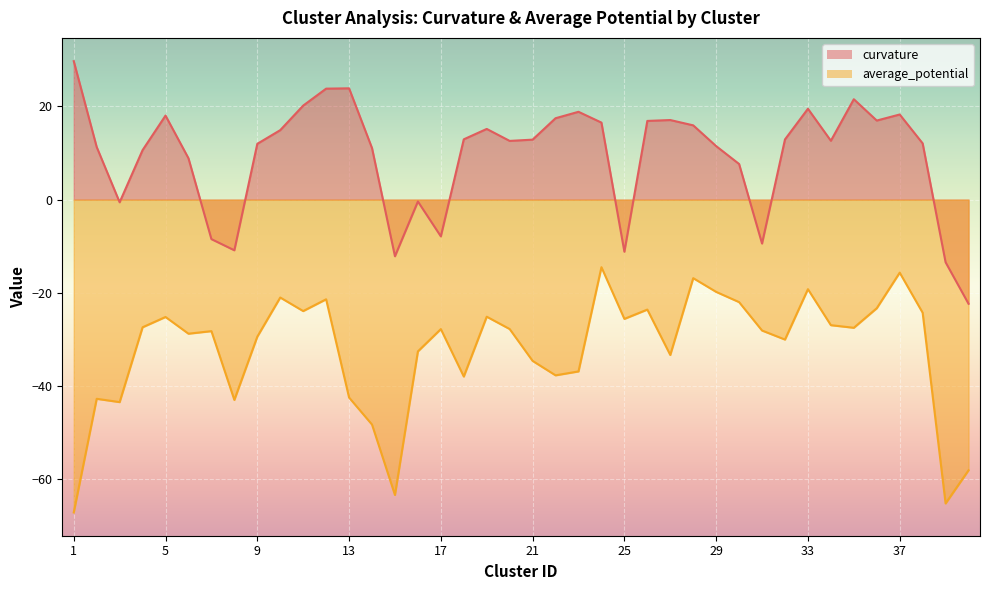

List the labels in order of value, largest first.

1, 13, 12, 35, 11, 33, 23, 37, 5, 22, 27, 36, 26, 24, 28, 19, 10, 18, 32, 21, 34, 20, 38, 9, 29, 2, 14, 4, 6, 30, 16, 3, 17, 7, 31, 8, 25, 15, 39, 40